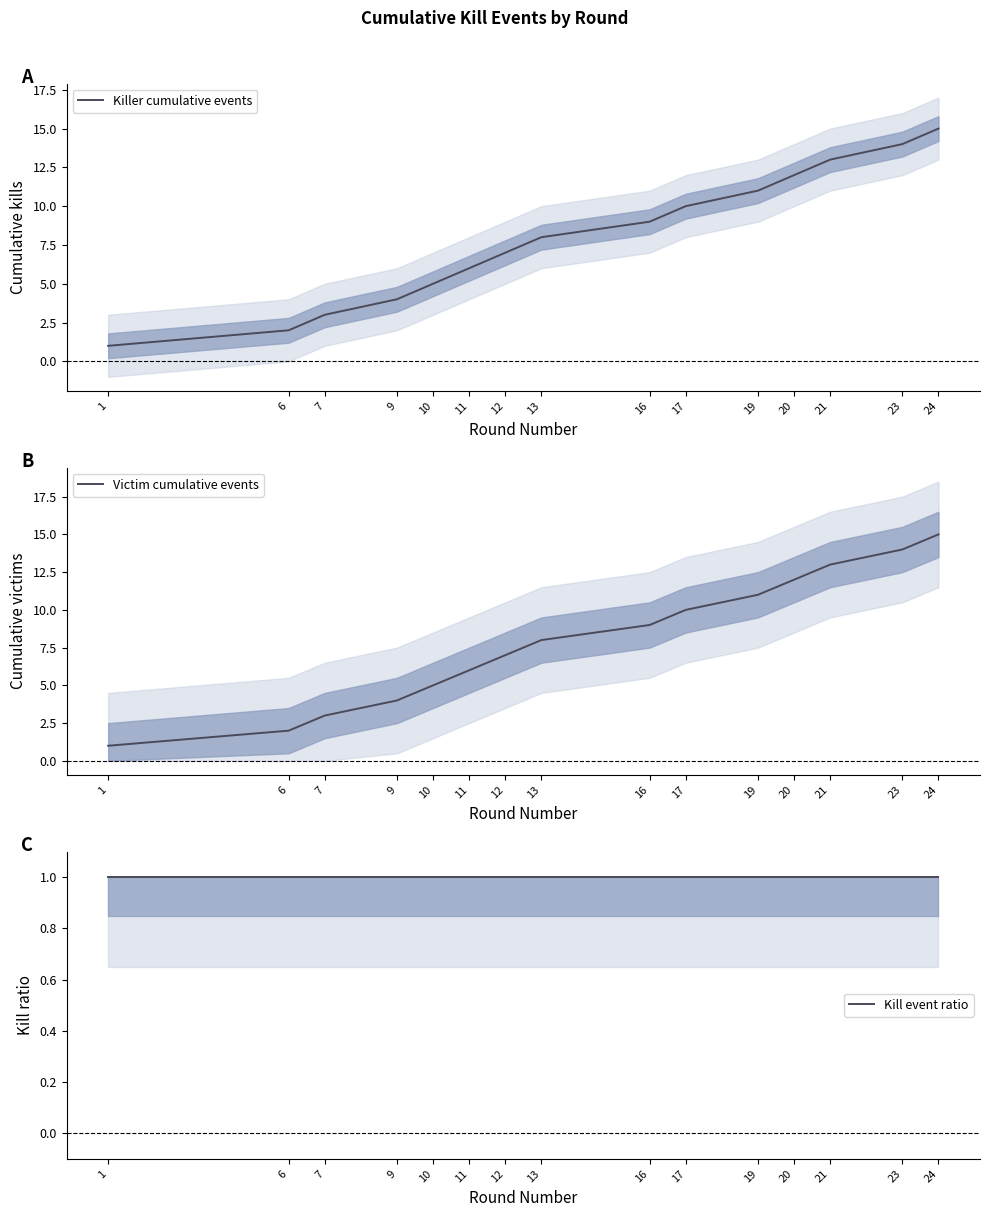

The Victim cumulative events series shows 10 at 17. True or false?

True